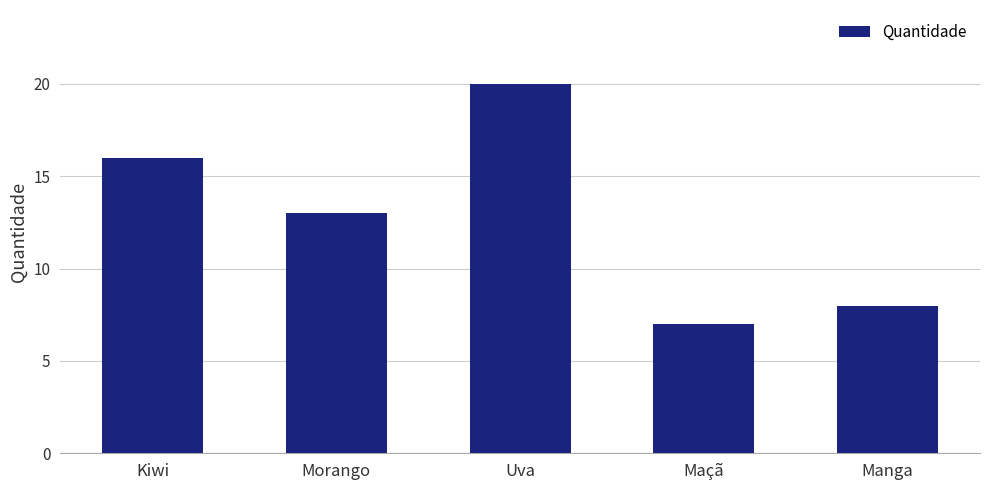

What is the ratio of the value at Uva to the value at Maçã?

2.9